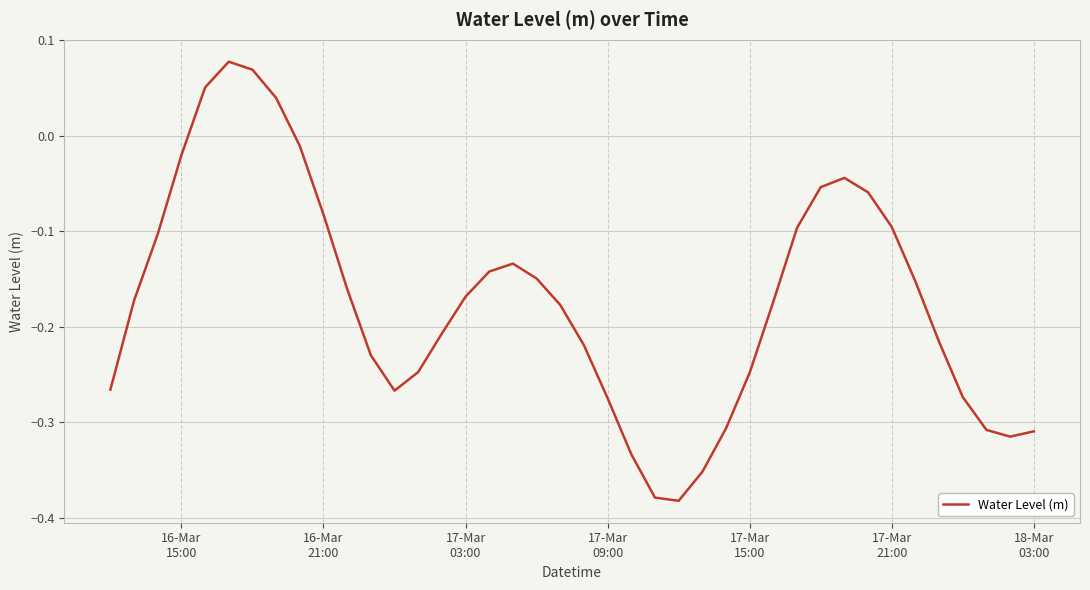

How many lines are shown in the chart?

1